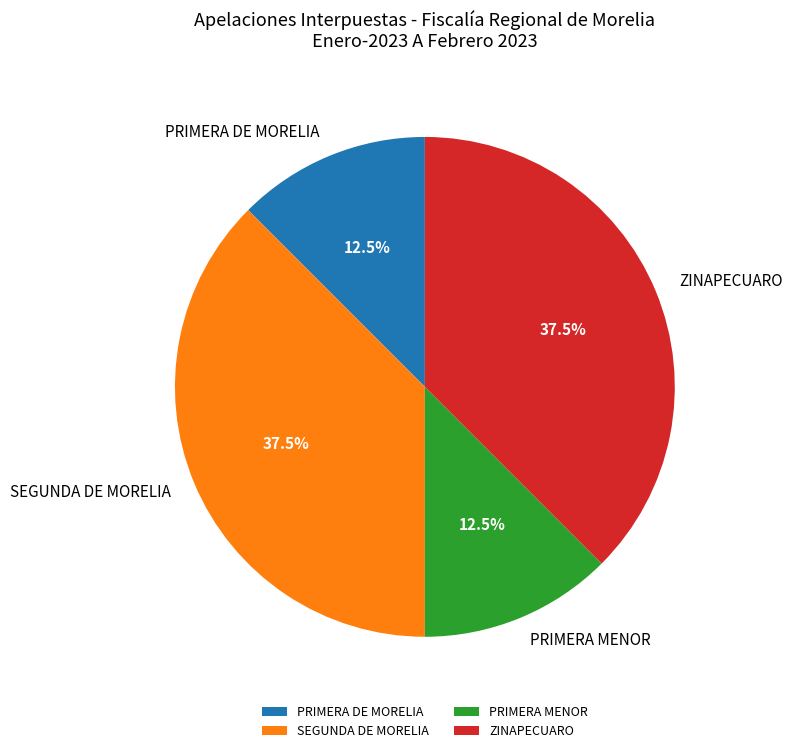

Approximately how many times larger is the value at ZINAPECUARO compared to PRIMERA DE MORELIA?

3.0